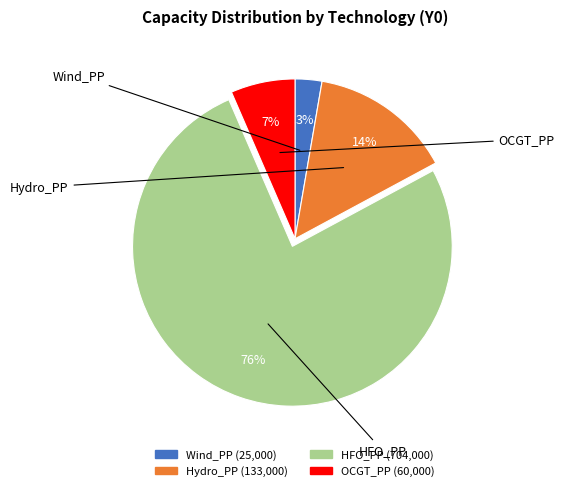

To the nearest percent, what portion does Hydro_PP represent?

14%